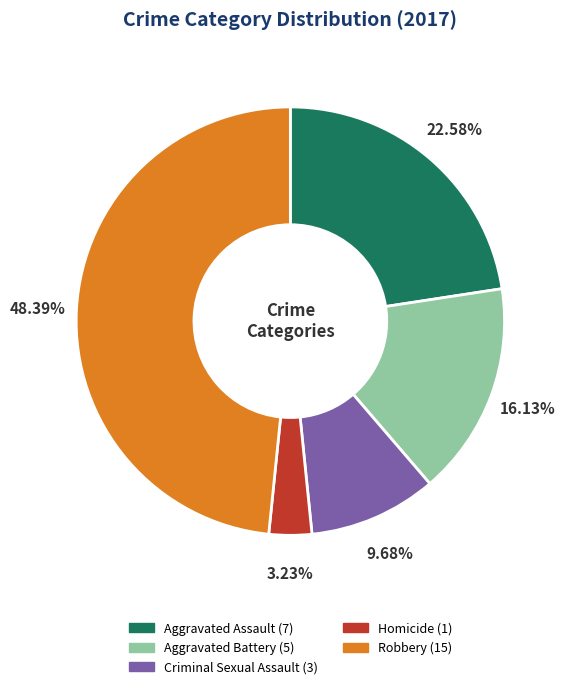

Rank the categories by value from lowest to highest.

Homicide, Criminal Sexual Assault, Aggravated Battery, Aggravated Assault, Robbery